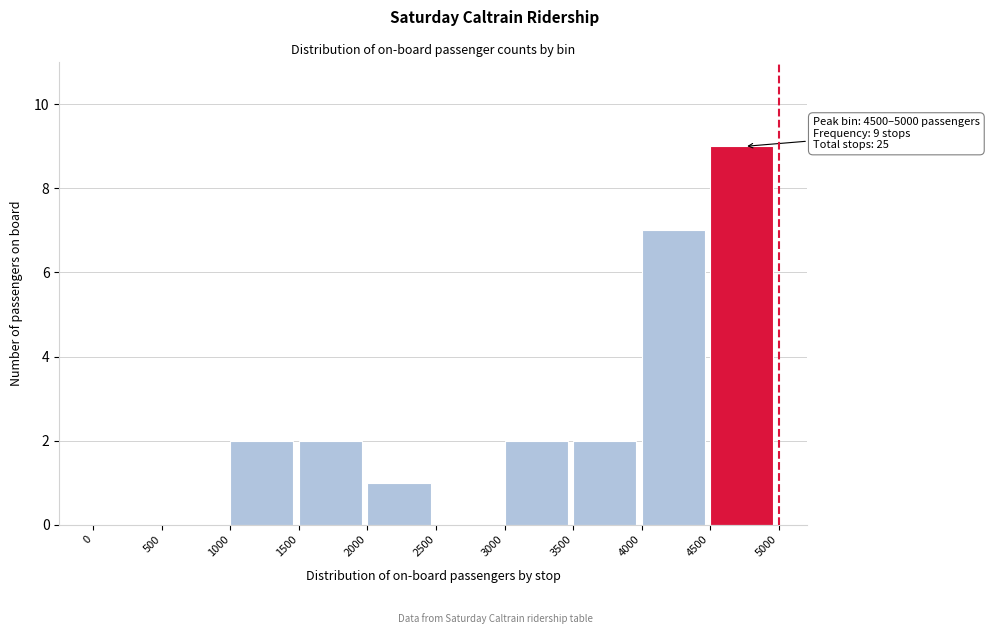

Over which range of the x-axis is the bar tallest?

4500 to 5000